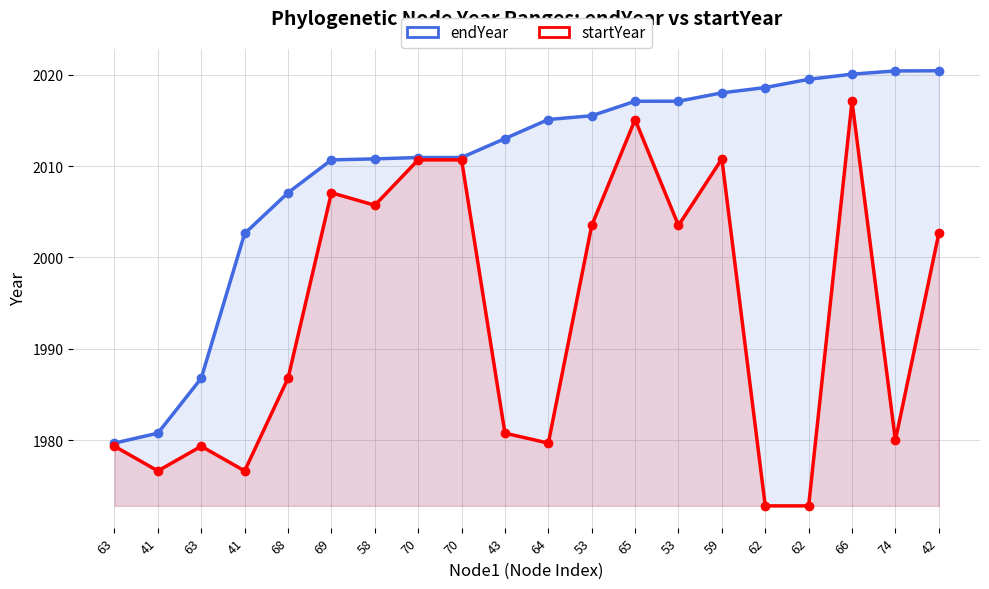

What is the label of the 16th point from the left?

62